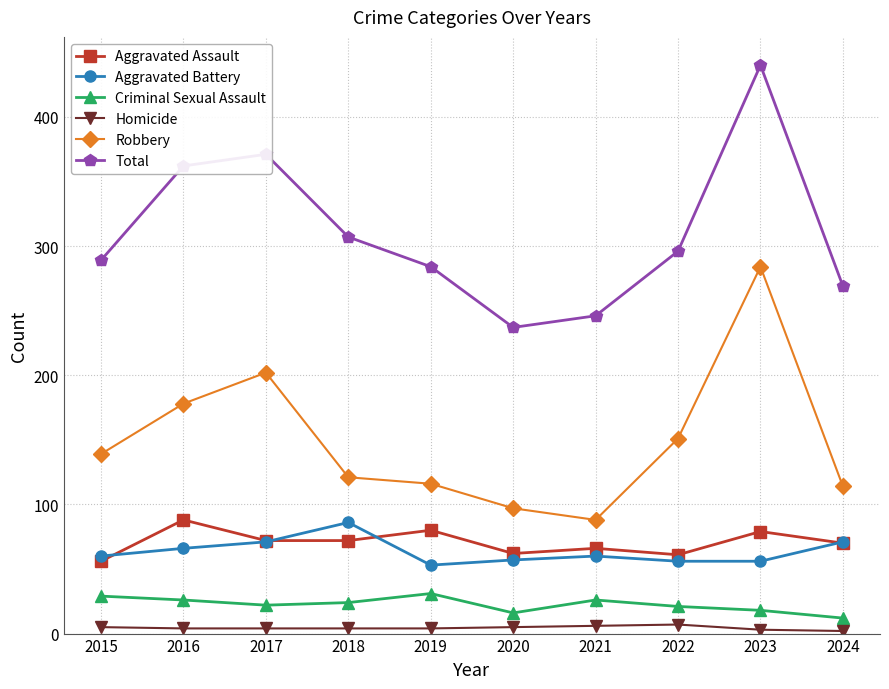

What is the minimum value for Aggravated Assault?

56